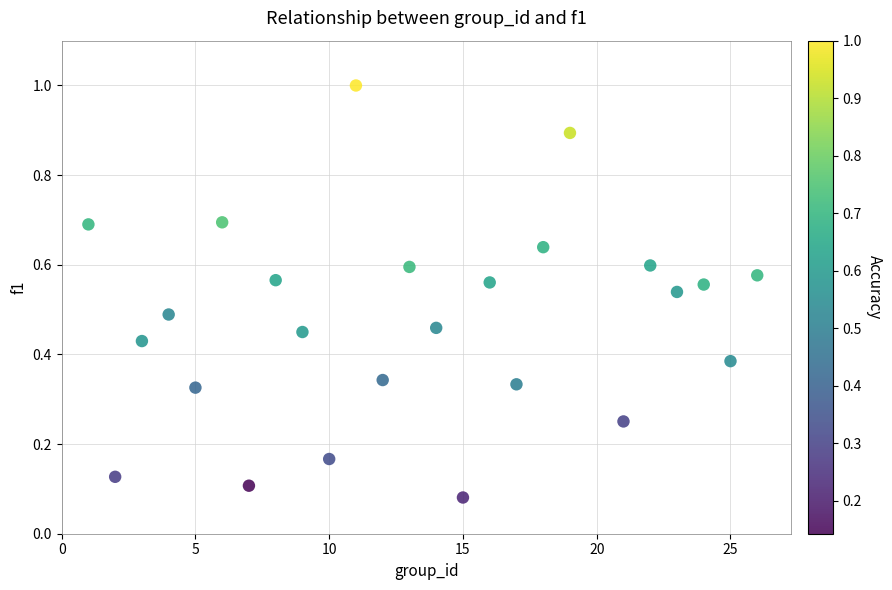

What is the range of X values (max minus min)?

25.0